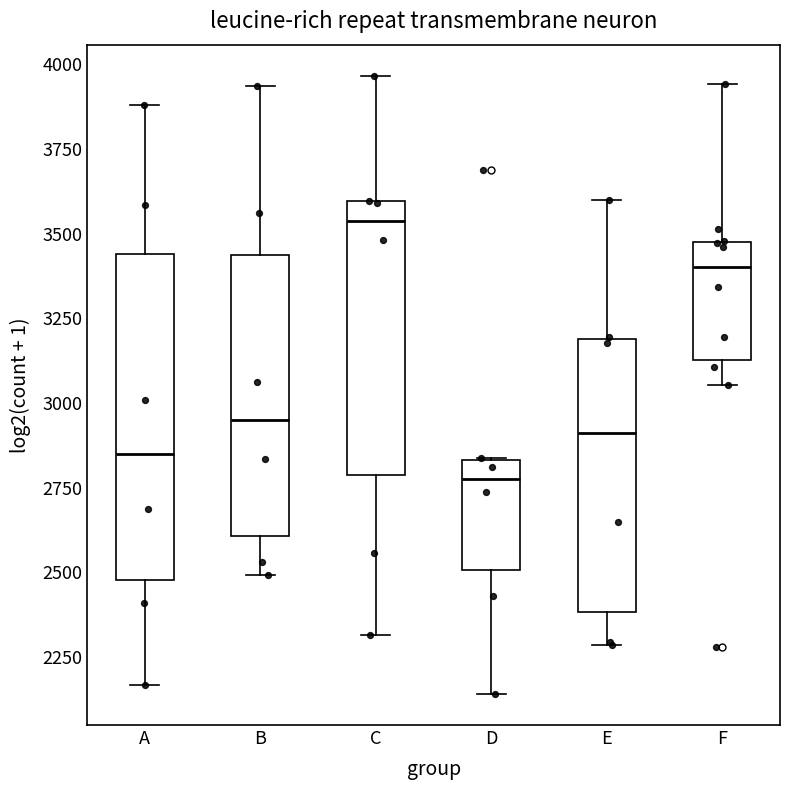

Reading left to right, read every box against the y-axis: the position of its median line, the range the box covers, and the ends of its whiskers. The values are not printed on the chart, so give them approximately, as read against the axis.

A: median 2850, box 2500 to 3450, whiskers 2150 to 3900
B: median 2950, box 2600 to 3450, whiskers 2500 to 3950
C: median 3550, box 2800 to 3600, whiskers 2300 to 3950
D: median 2750, box 2500 to 2850, whiskers 2150 to 2850
E: median 2900, box 2400 to 3200, whiskers 2300 to 3600
F: median 3400, box 3150 to 3500, whiskers 3050 to 3950